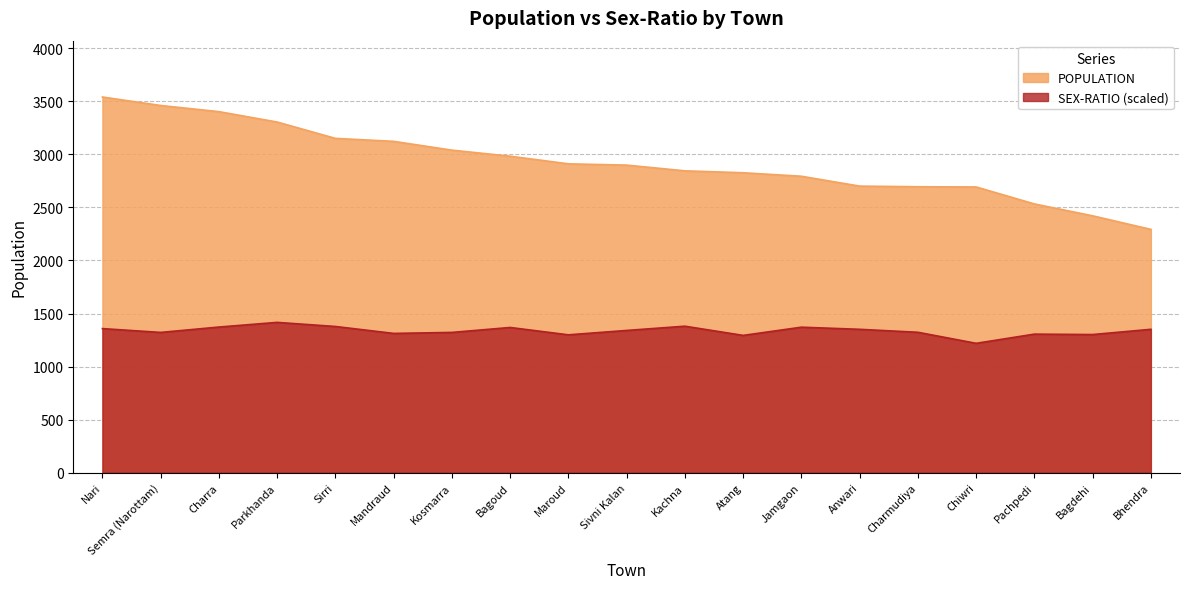

What is the value of the SEX-RATIO point at the 1st from the left?

1357.7